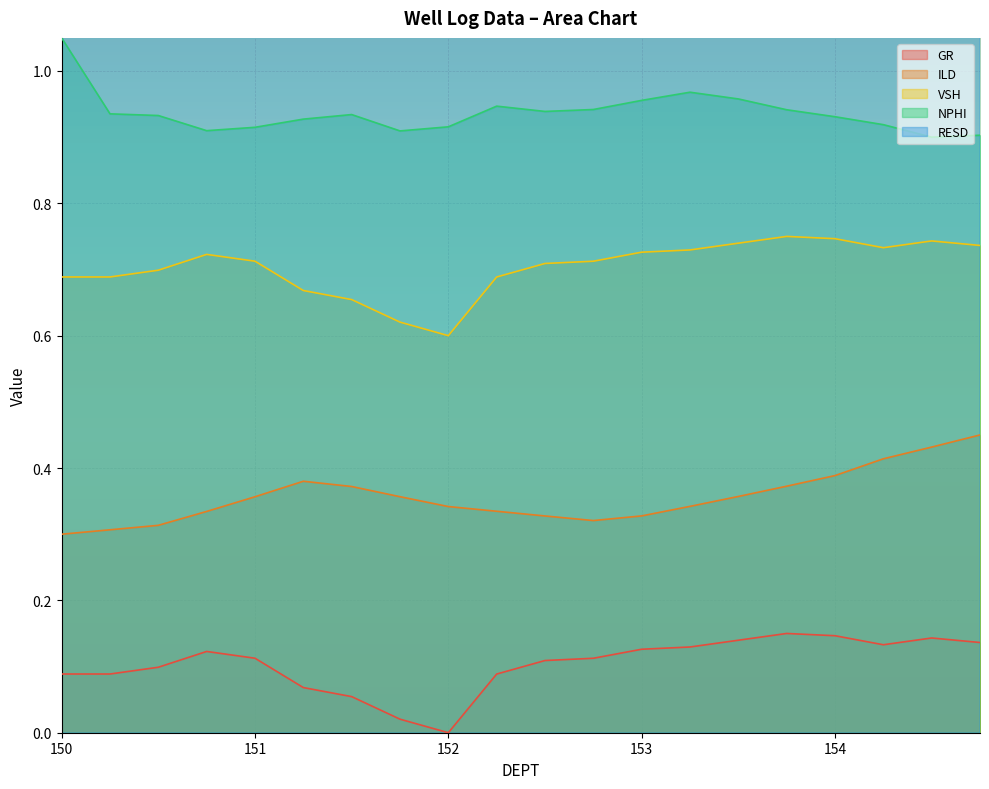

Is it true that GR equals 0.1 at 152.5?

True